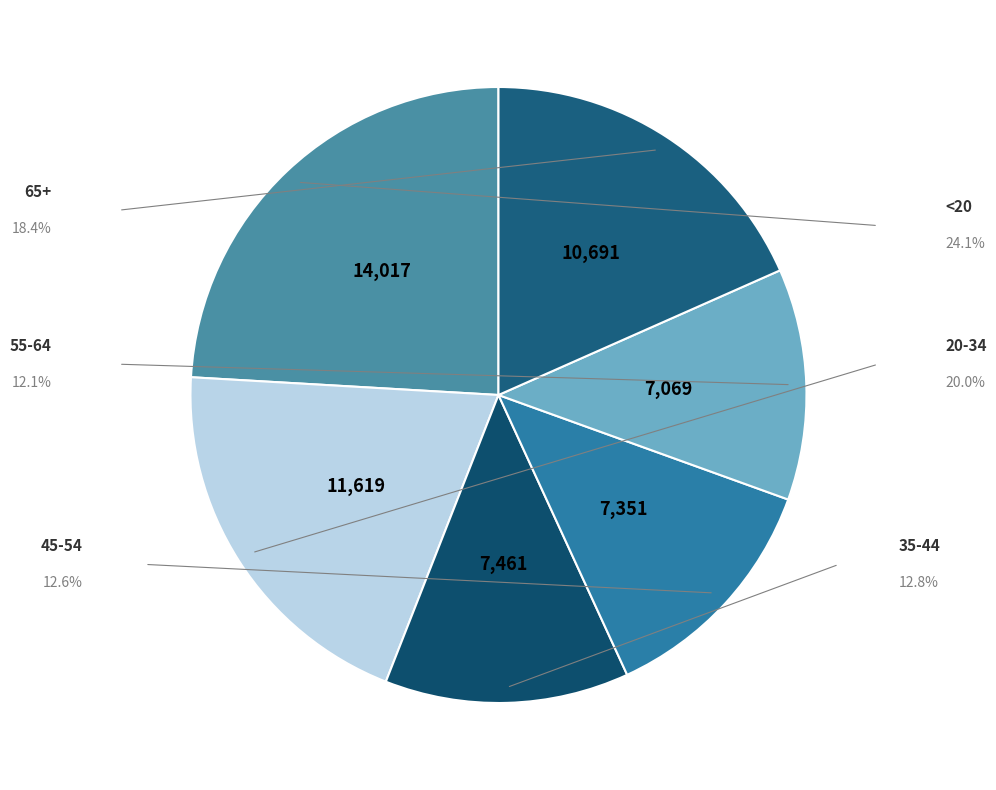

True or false: 20-34 accounts for 20% of the total.

True